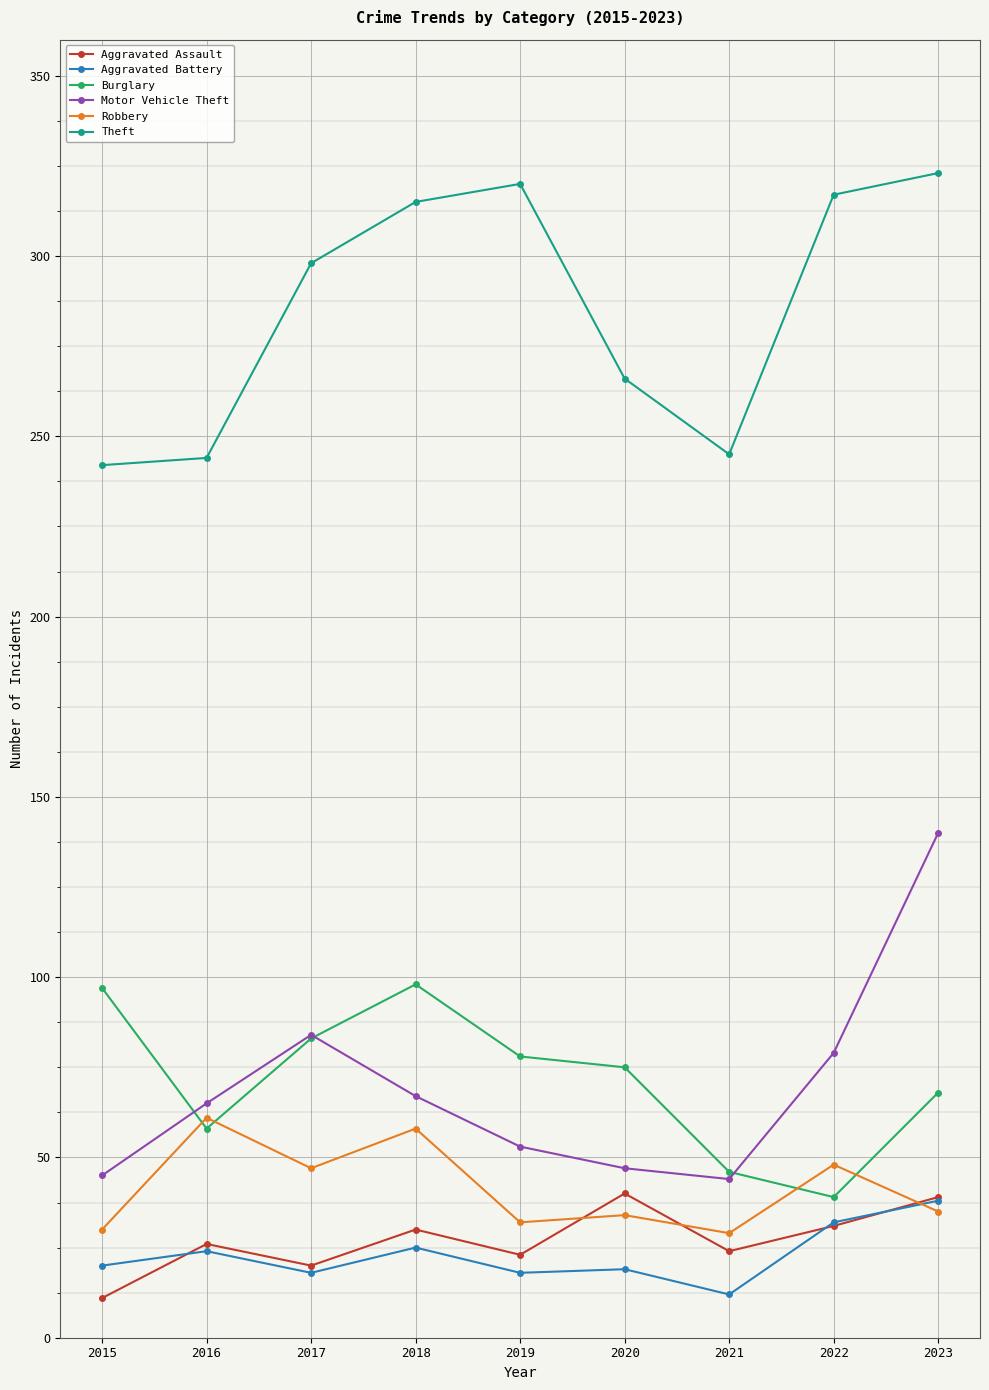

The Theft series shows 389 at 2016. True or false?

False